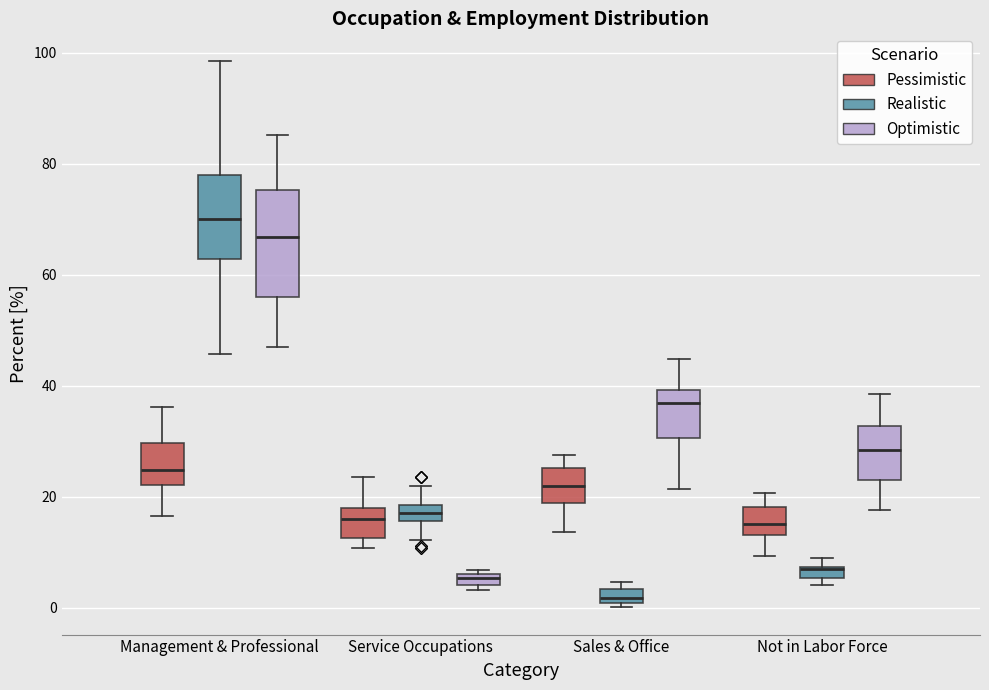

Which box is the tallest, from its lower edge to its upper edge?

Management & Professional (Optimistic)